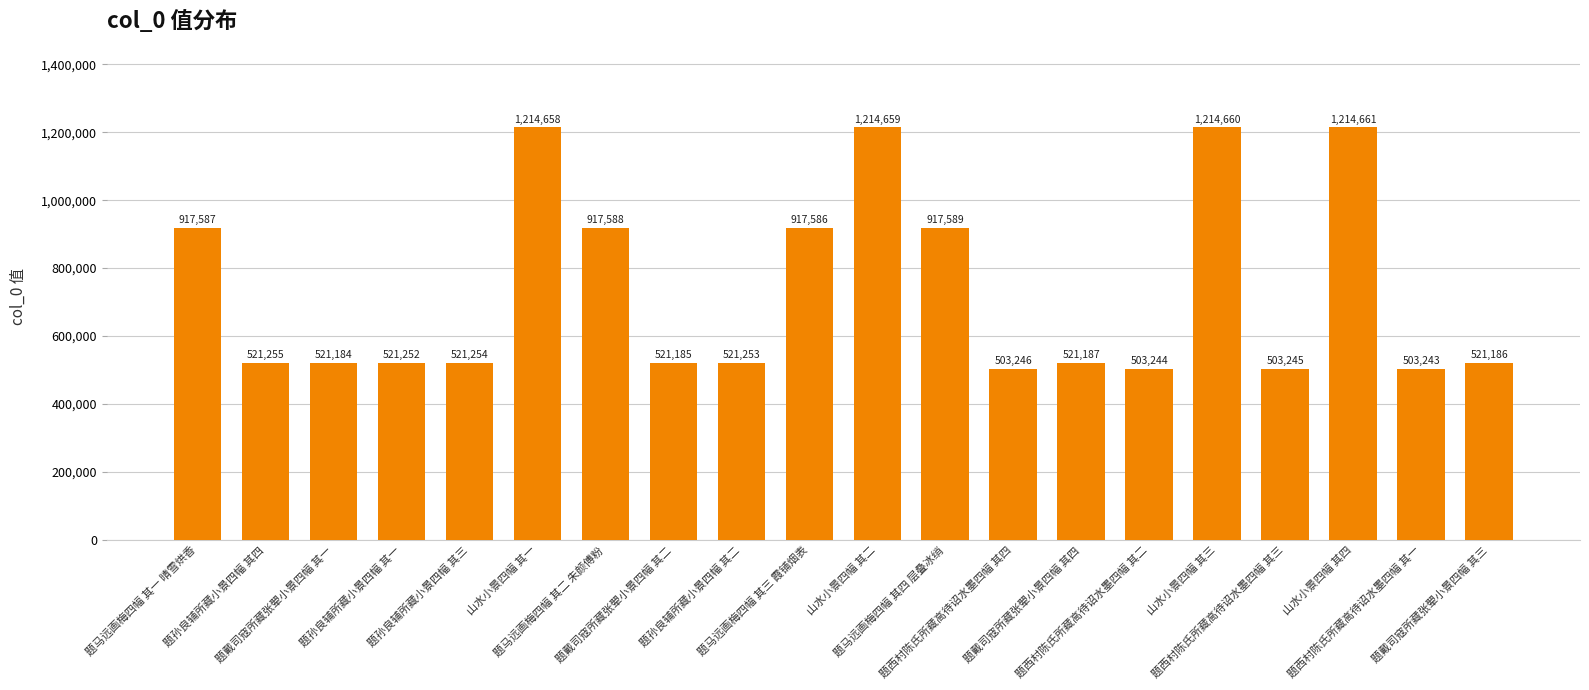

What is the sum of all values?

14711722